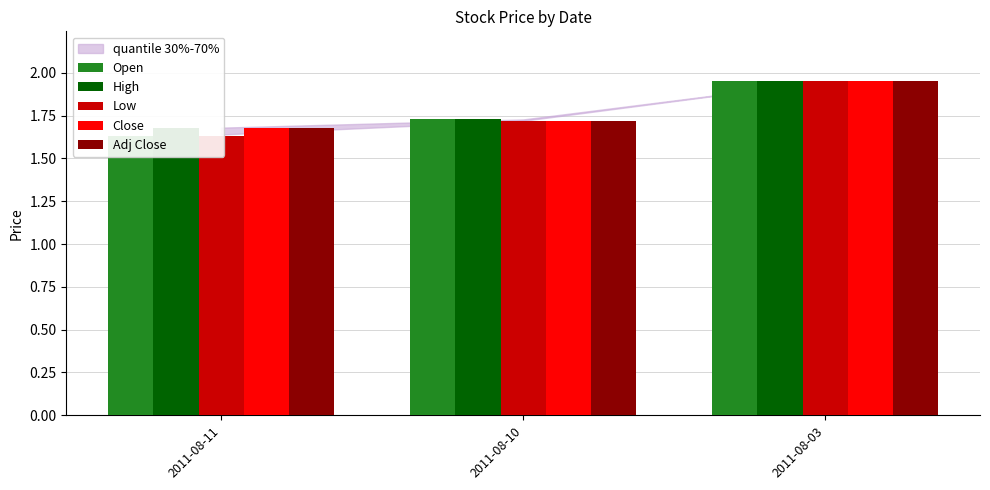

Which series has the largest total across all categories?

High